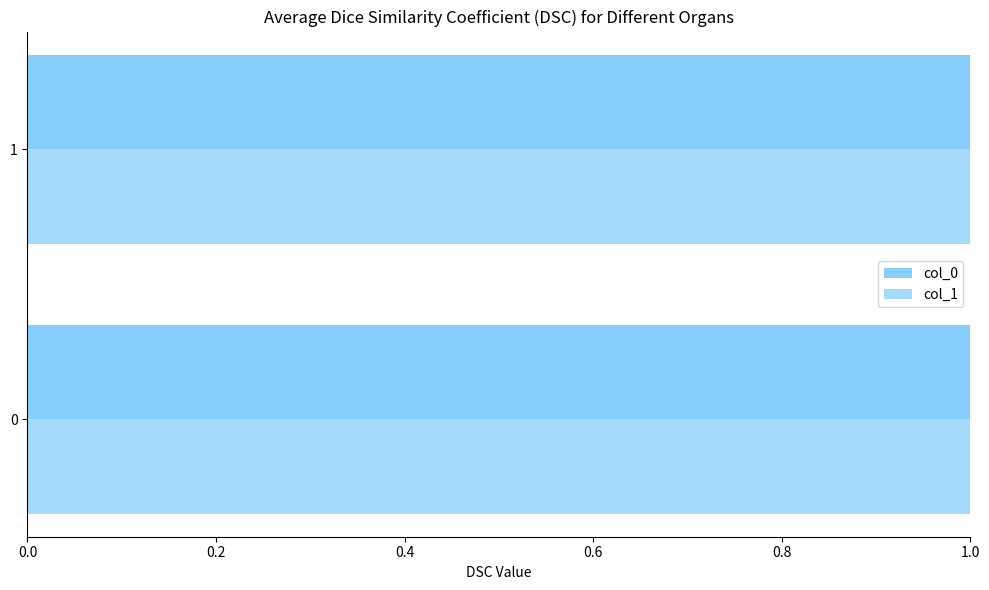

Which series has the widest spread of values?

col_0